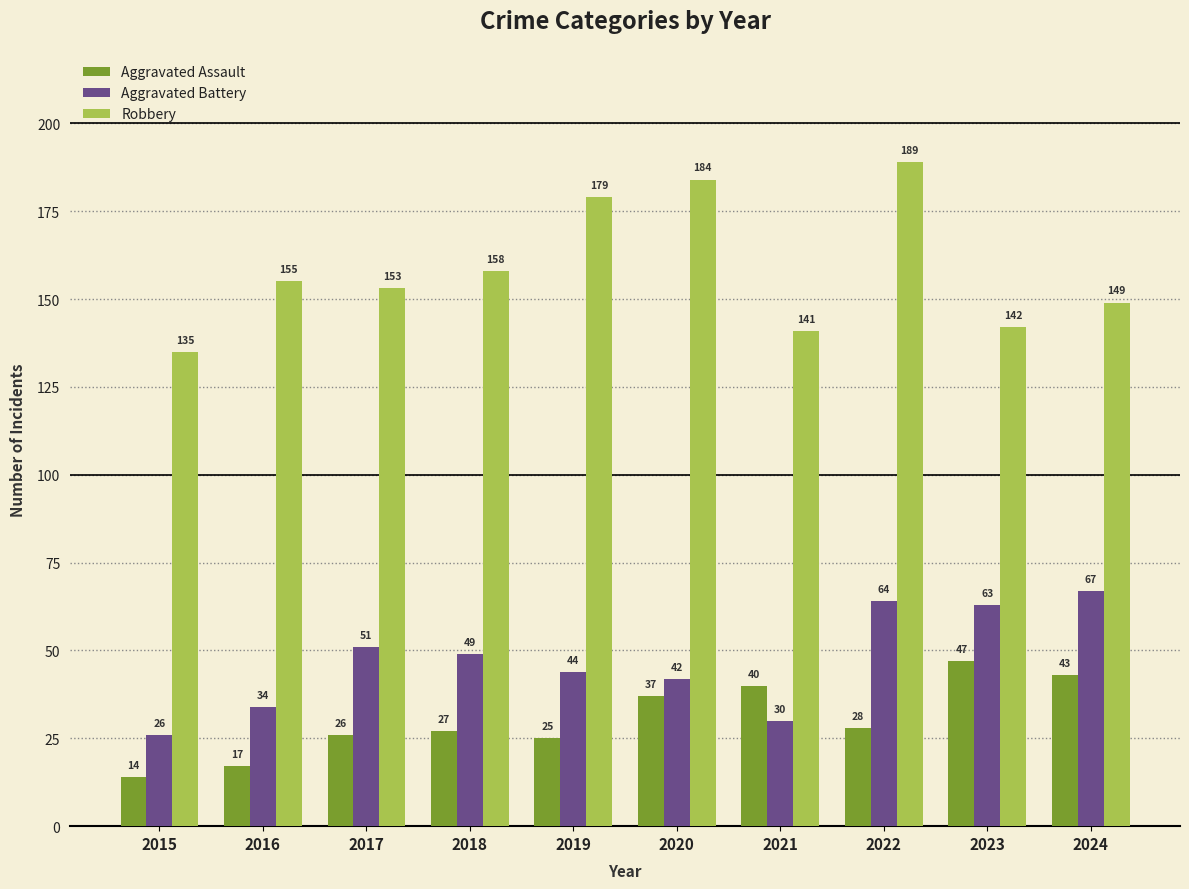

Reading right to left, what are all the values shown in this chart?

Aggravated Assault: 43	47	28	40	37	25	27	26	17	14
Aggravated Battery: 67	63	64	30	42	44	49	51	34	26
Robbery: 149	142	189	141	184	179	158	153	155	135